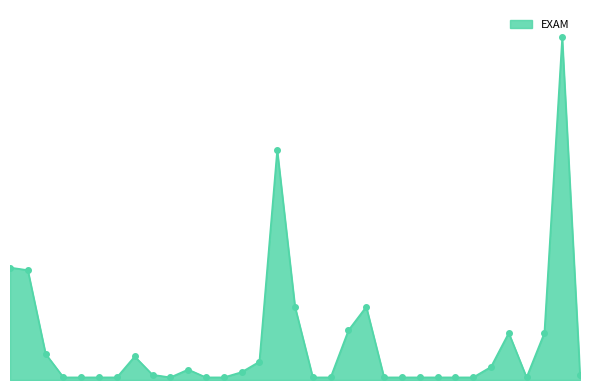

Does the chart have visible grid lines?

No